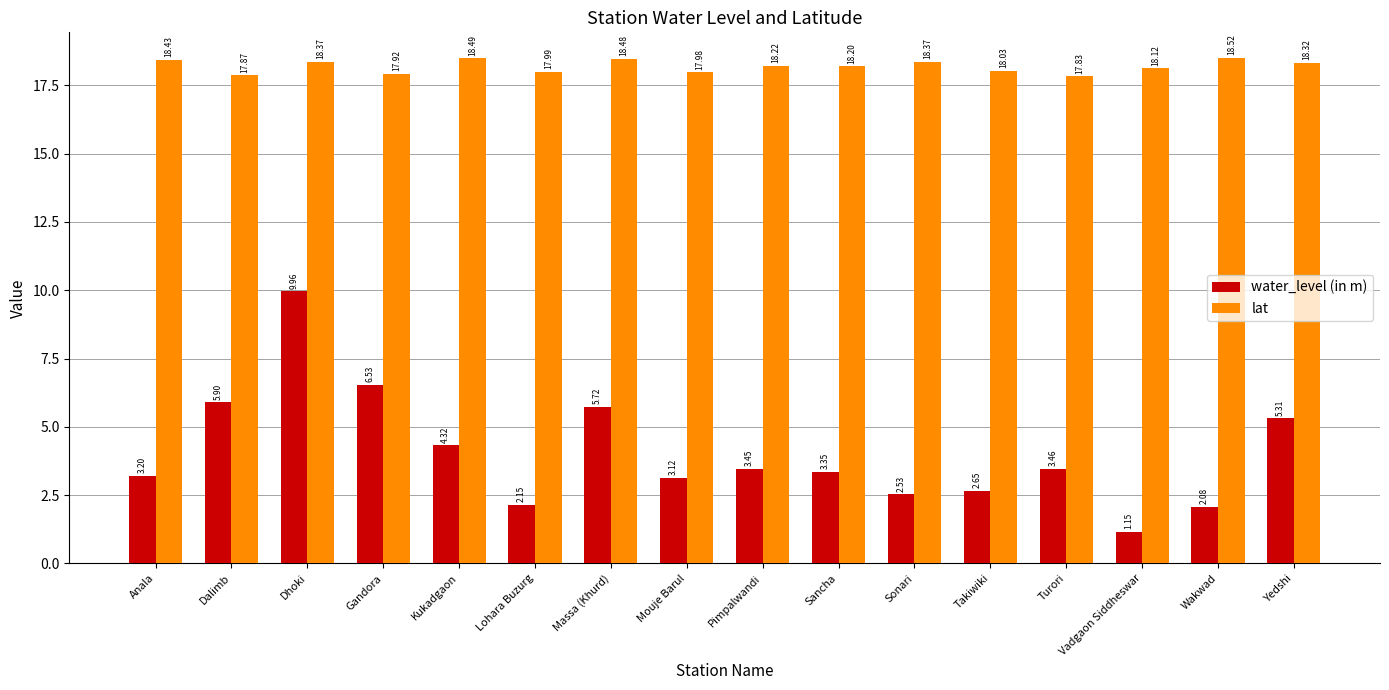

What is the label of the 8th bar from the right?

Pimpalwandi